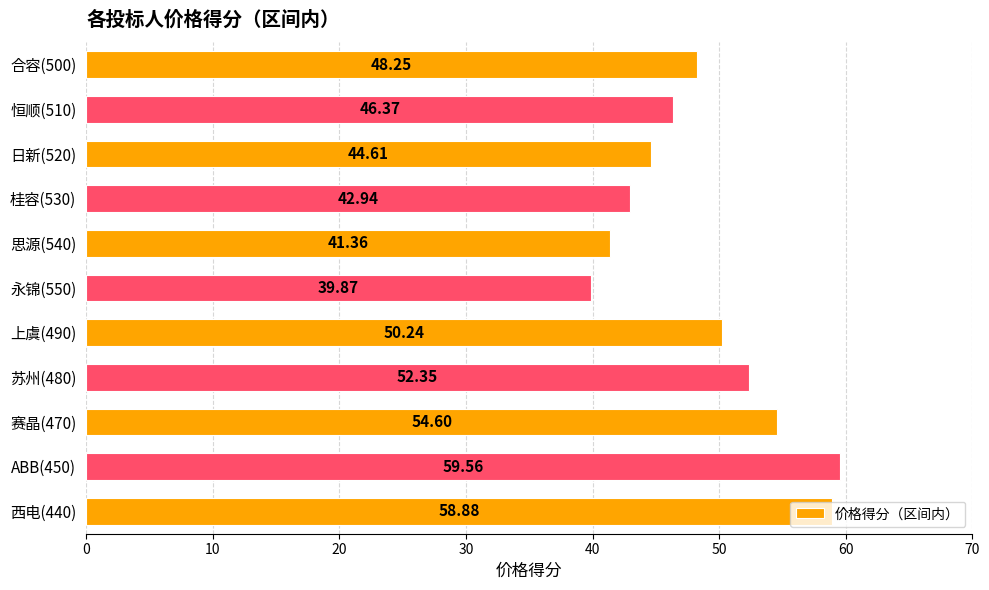

Rank the categories by value from lowest to highest.

永锦(550), 思源(540), 桂容(530), 日新(520), 恒顺(510), 合容(500), 上虞(490), 苏州(480), 赛晶(470), 西电(440), ABB(450)